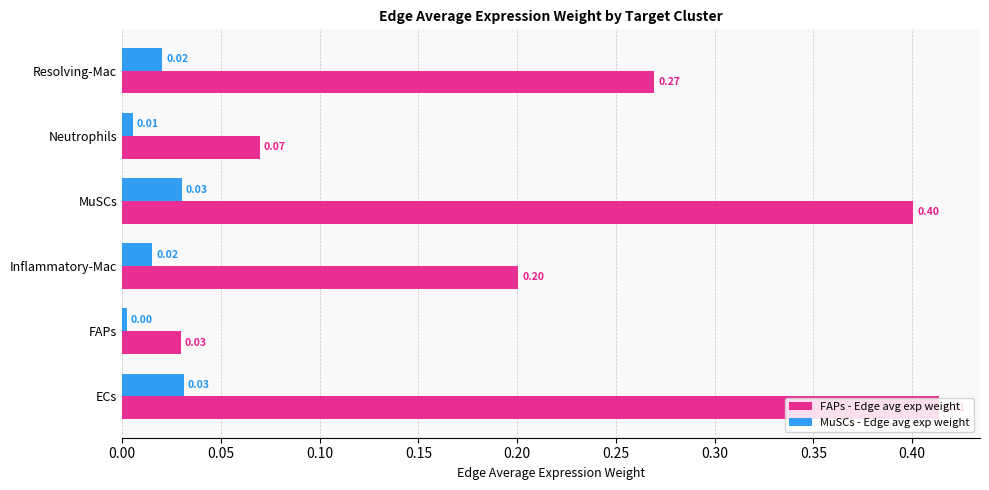

What is the sum of the FAPs - Edge avg exp weight values at Inflammatory-Mac and ECs?

0.6